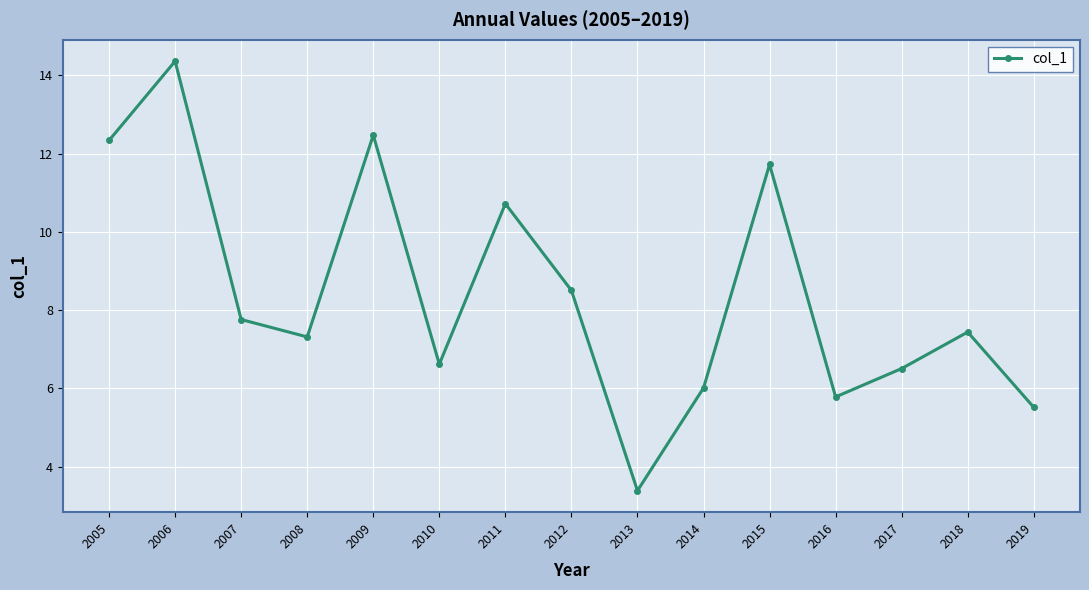

Rank the categories by value from lowest to highest.

2013, 2019, 2016, 2014, 2017, 2010, 2008, 2018, 2007, 2012, 2011, 2015, 2005, 2009, 2006